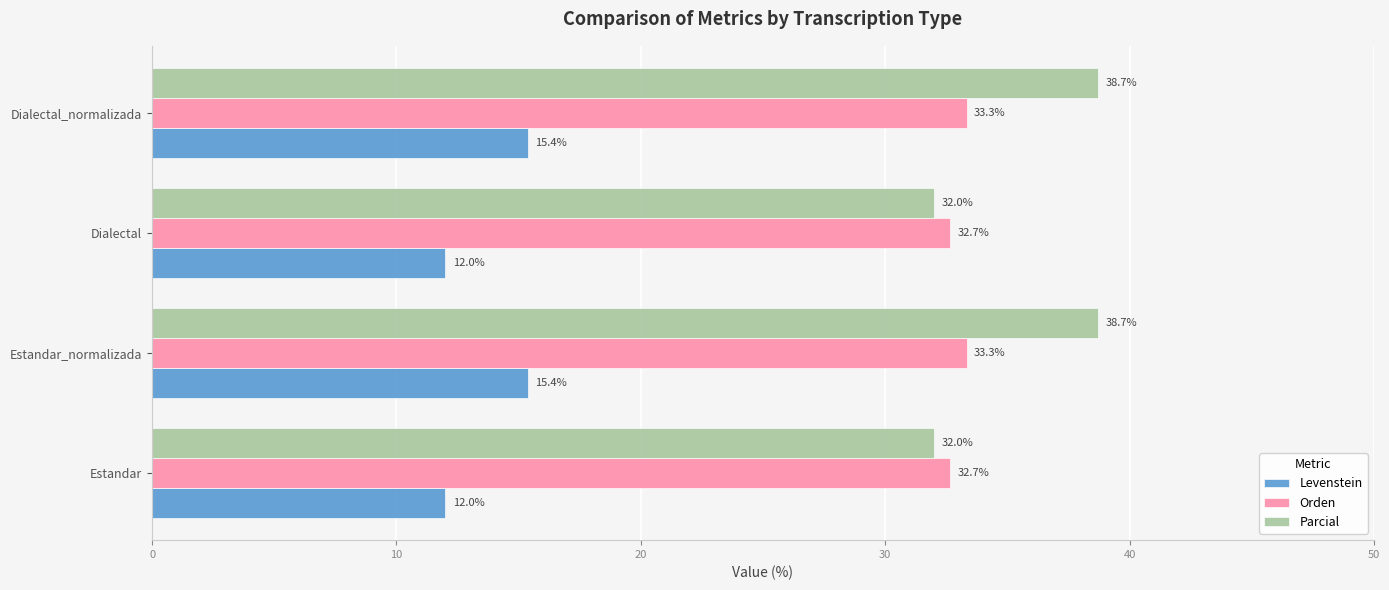

Rank the series by their maximum value, from lowest to highest.

Levenstein, Orden, Parcial